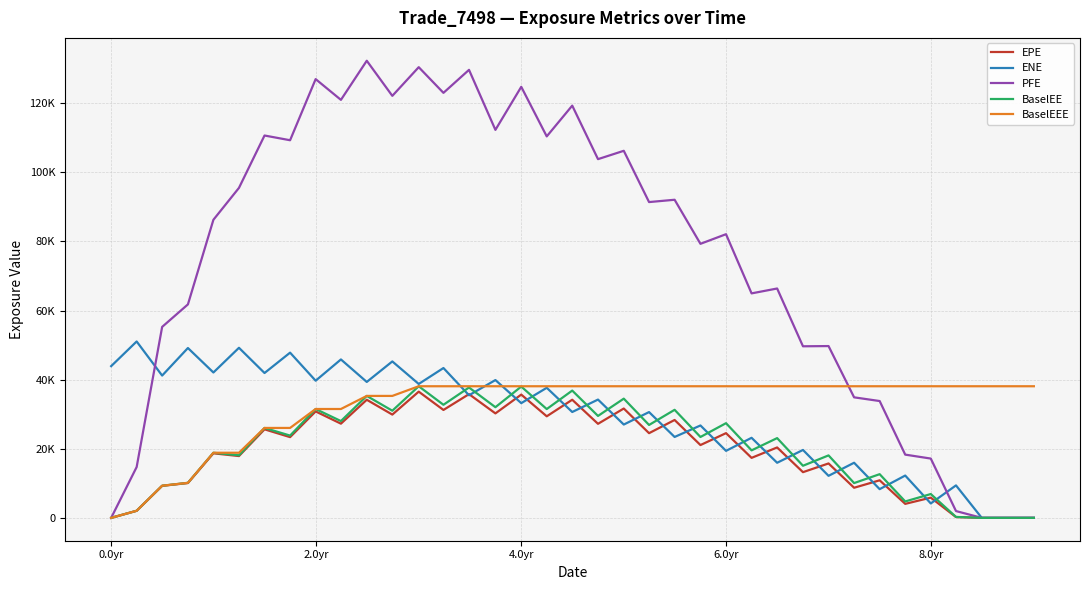

What are all the series names shown in the legend?

EPE, ENE, PFE, BaselEE, BaselEEE